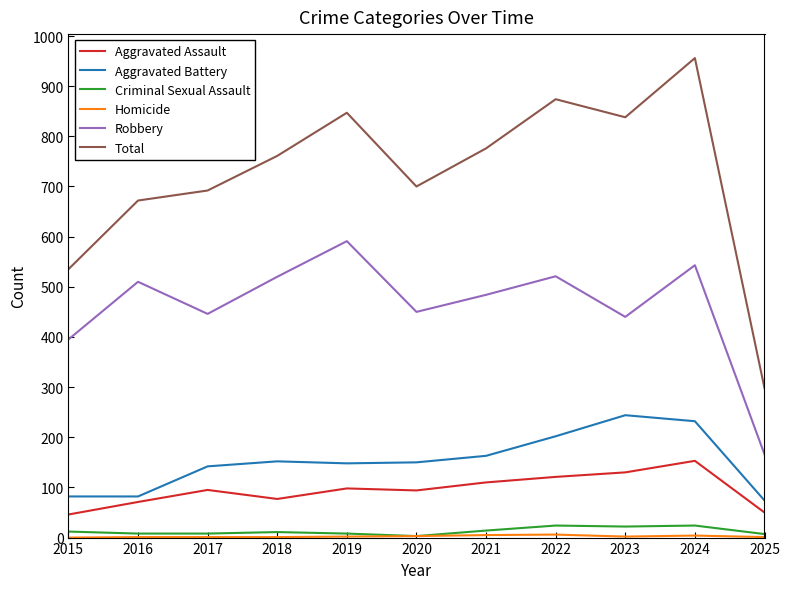

At which category is the sum across all series the highest?

2024